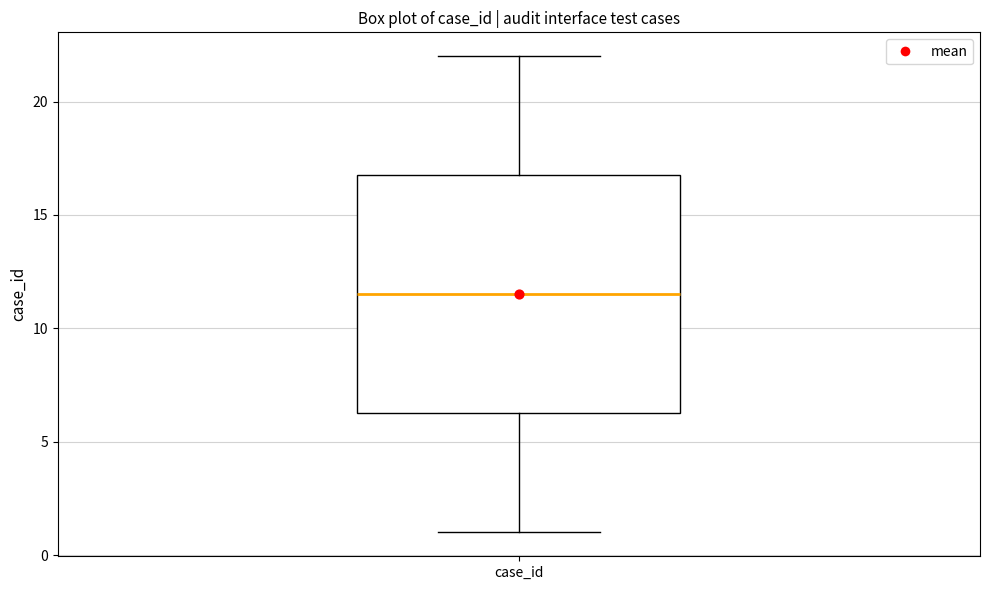

Transcribe this box plot: give where the median line is, the range the box spans, and where the two whiskers end, as read against the y-axis. The values are not printed on the chart, so give them approximately, as read against the axis.

median 11.5, box 6.5 to 17.0, whiskers 1.0 to 22.0